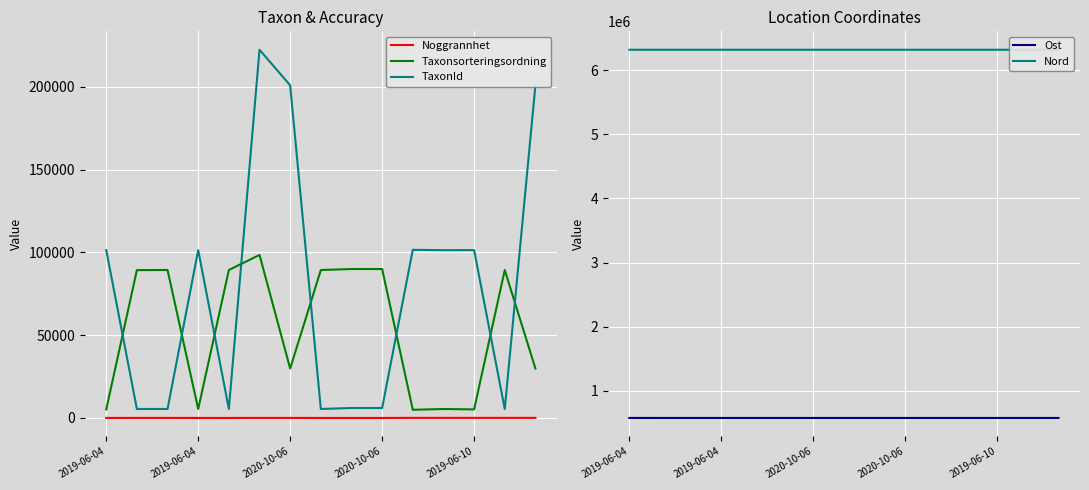

How many interior local valleys does the Taxonsorteringsordning series have?

4